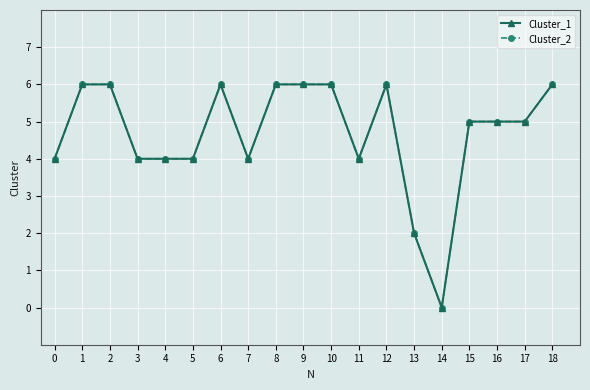

Which series has the largest range (max minus min)?

Cluster_1